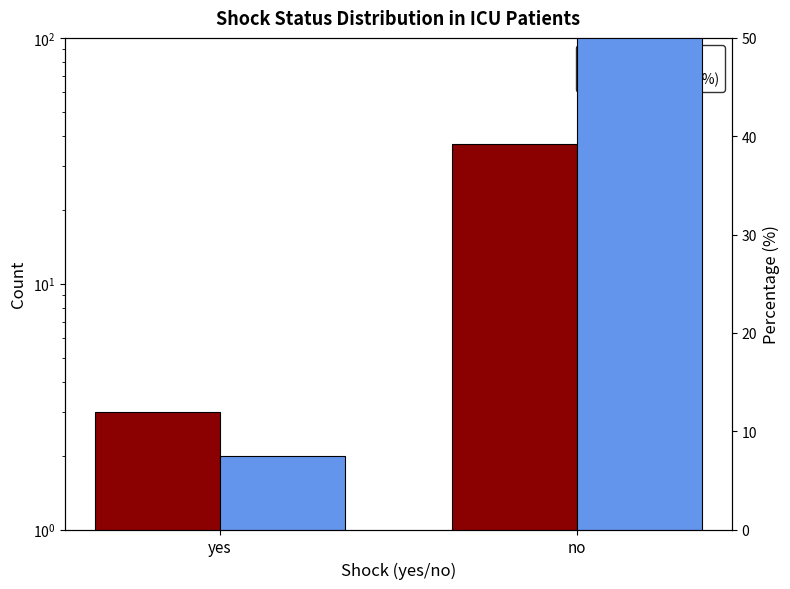

How many bars are there in total?

4